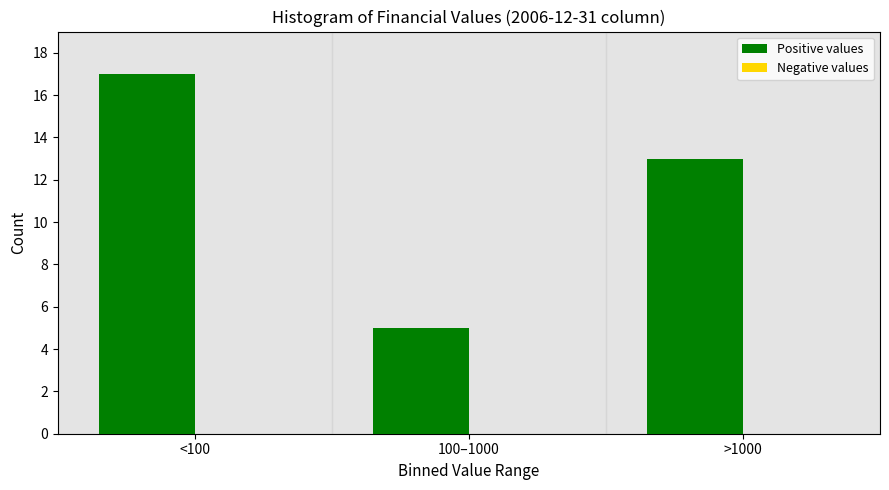

Reading left to right, list all the values displayed in this chart.

<100=17	100–1000=5	>1000=13